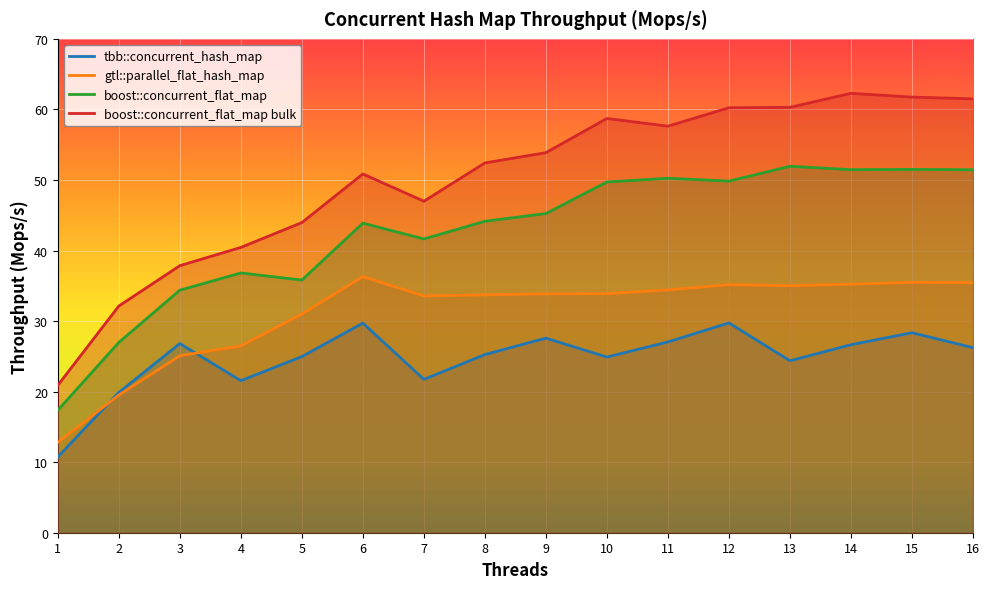

True or false: boost::concurrent_flat_map bulk and tbb::concurrent_hash_map cross at least once.

False